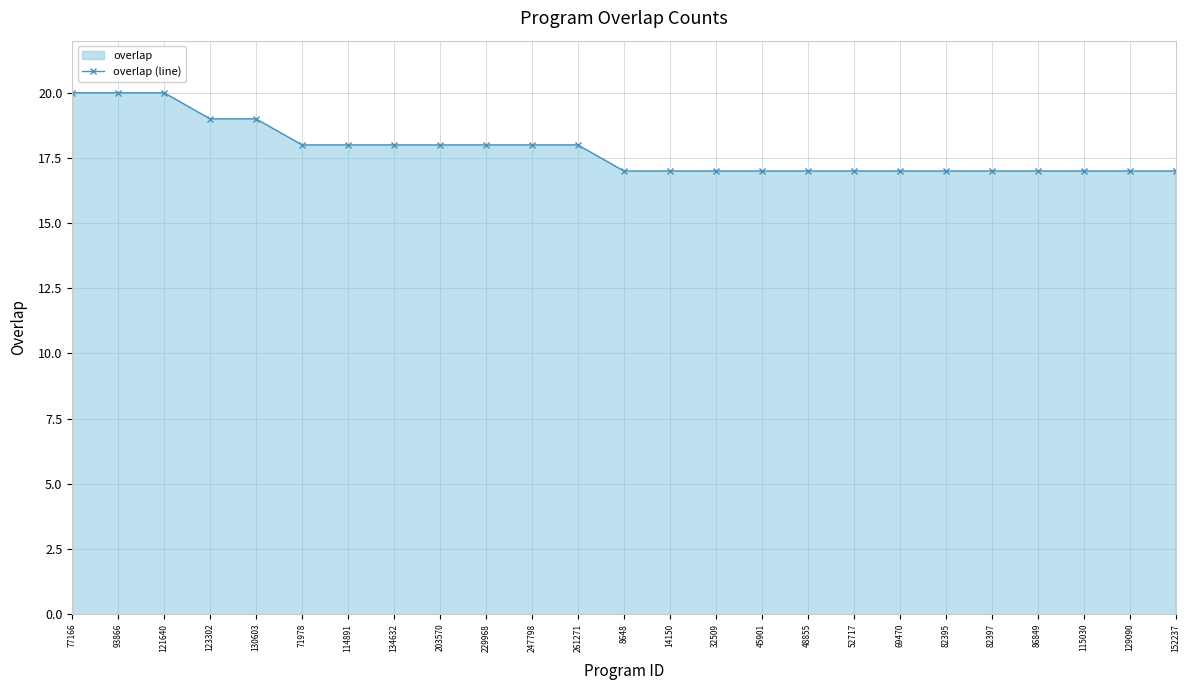

Reading left to right, what are all the values shown in this chart?

77166=20	93866=20	121640=20	123302=19	130603=19	71978=18	114891=18	134632=18	203570=18	229968=18	247798=18	261271=18	8648=17	14150=17	32509=17	45901=17	48855=17	52717=17	69470=17	82395=17	82397=17	86849=17	115030=17	129090=17	152237=17